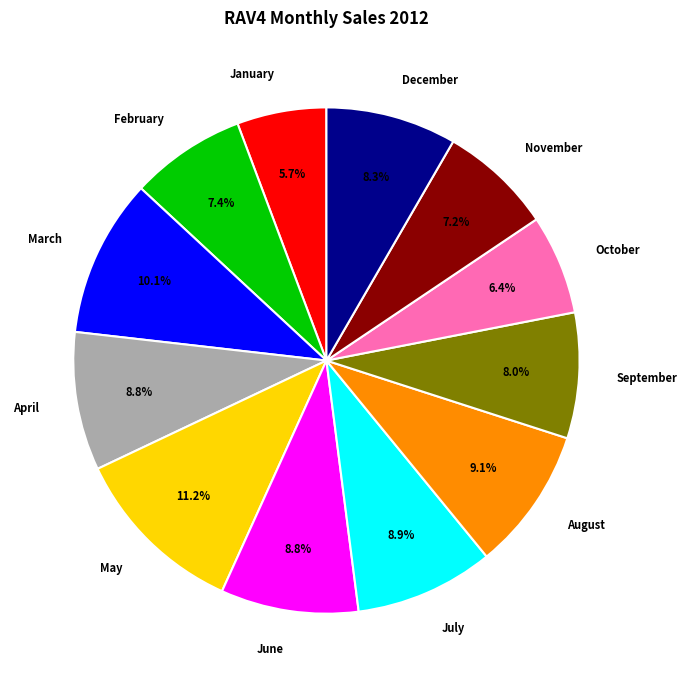

Approximately how many times larger is the value at June compared to May?

0.8